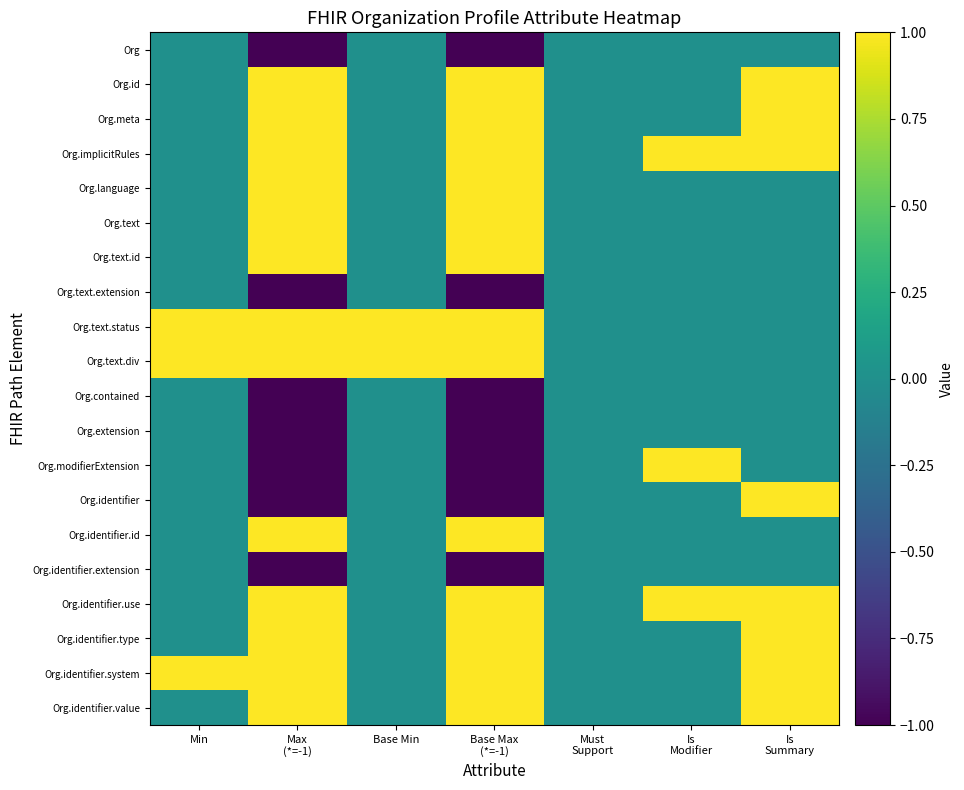

Reading left to right, transcribe all the data shown in this chart.

Org: Min=0	Max
(*=-1)=-1	Base Min=0	Base Max
(*=-1)=-1	Must
Support=0	Is
Modifier=0	Is
Summary=0
Org.id: Min=0	Max
(*=-1)=1	Base Min=0	Base Max
(*=-1)=1	Must
Support=0	Is
Modifier=0	Is
Summary=1
Org.meta: Min=0	Max
(*=-1)=1	Base Min=0	Base Max
(*=-1)=1	Must
Support=0	Is
Modifier=0	Is
Summary=1
Org.implicitRules: Min=0	Max
(*=-1)=1	Base Min=0	Base Max
(*=-1)=1	Must
Support=0	Is
Modifier=1	Is
Summary=1
Org.language: Min=0	Max
(*=-1)=1	Base Min=0	Base Max
(*=-1)=1	Must
Support=0	Is
Modifier=0	Is
Summary=0
Org.text: Min=0	Max
(*=-1)=1	Base Min=0	Base Max
(*=-1)=1	Must
Support=0	Is
Modifier=0	Is
Summary=0
Org.text.id: Min=0	Max
(*=-1)=1	Base Min=0	Base Max
(*=-1)=1	Must
Support=0	Is
Modifier=0	Is
Summary=0
Org.text.extension: Min=0	Max
(*=-1)=-1	Base Min=0	Base Max
(*=-1)=-1	Must
Support=0	Is
Modifier=0	Is
Summary=0
Org.text.status: Min=1	Max
(*=-1)=1	Base Min=1	Base Max
(*=-1)=1	Must
Support=0	Is
Modifier=0	Is
Summary=0
Org.text.div: Min=1	Max
(*=-1)=1	Base Min=1	Base Max
(*=-1)=1	Must
Support=0	Is
Modifier=0	Is
Summary=0
Org.contained: Min=0	Max
(*=-1)=-1	Base Min=0	Base Max
(*=-1)=-1	Must
Support=0	Is
Modifier=0	Is
Summary=0
Org.extension: Min=0	Max
(*=-1)=-1	Base Min=0	Base Max
(*=-1)=-1	Must
Support=0	Is
Modifier=0	Is
Summary=0
Org.modifierExtension: Min=0	Max
(*=-1)=-1	Base Min=0	Base Max
(*=-1)=-1	Must
Support=0	Is
Modifier=1	Is
Summary=0
Org.identifier: Min=0	Max
(*=-1)=-1	Base Min=0	Base Max
(*=-1)=-1	Must
Support=0	Is
Modifier=0	Is
Summary=1
Org.identifier.id: Min=0	Max
(*=-1)=1	Base Min=0	Base Max
(*=-1)=1	Must
Support=0	Is
Modifier=0	Is
Summary=0
Org.identifier.extension: Min=0	Max
(*=-1)=-1	Base Min=0	Base Max
(*=-1)=-1	Must
Support=0	Is
Modifier=0	Is
Summary=0
Org.identifier.use: Min=0	Max
(*=-1)=1	Base Min=0	Base Max
(*=-1)=1	Must
Support=0	Is
Modifier=1	Is
Summary=1
Org.identifier.type: Min=0	Max
(*=-1)=1	Base Min=0	Base Max
(*=-1)=1	Must
Support=0	Is
Modifier=0	Is
Summary=1
Org.identifier.system: Min=1	Max
(*=-1)=1	Base Min=0	Base Max
(*=-1)=1	Must
Support=0	Is
Modifier=0	Is
Summary=1
Org.identifier.value: Min=0	Max
(*=-1)=1	Base Min=0	Base Max
(*=-1)=1	Must
Support=0	Is
Modifier=0	Is
Summary=1